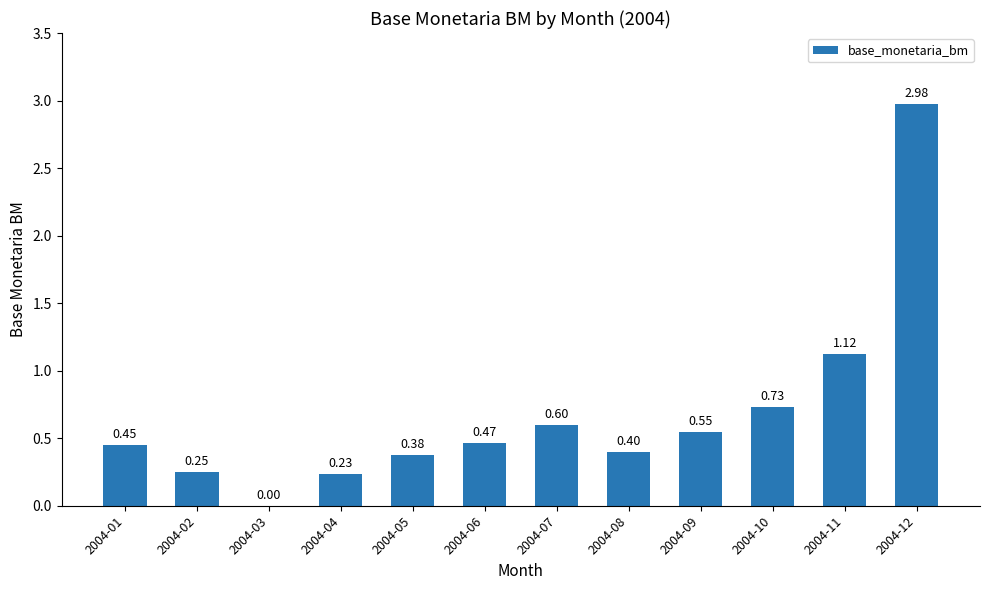

What is the sum of the values at 2004-12 and 2004-08?

3.4